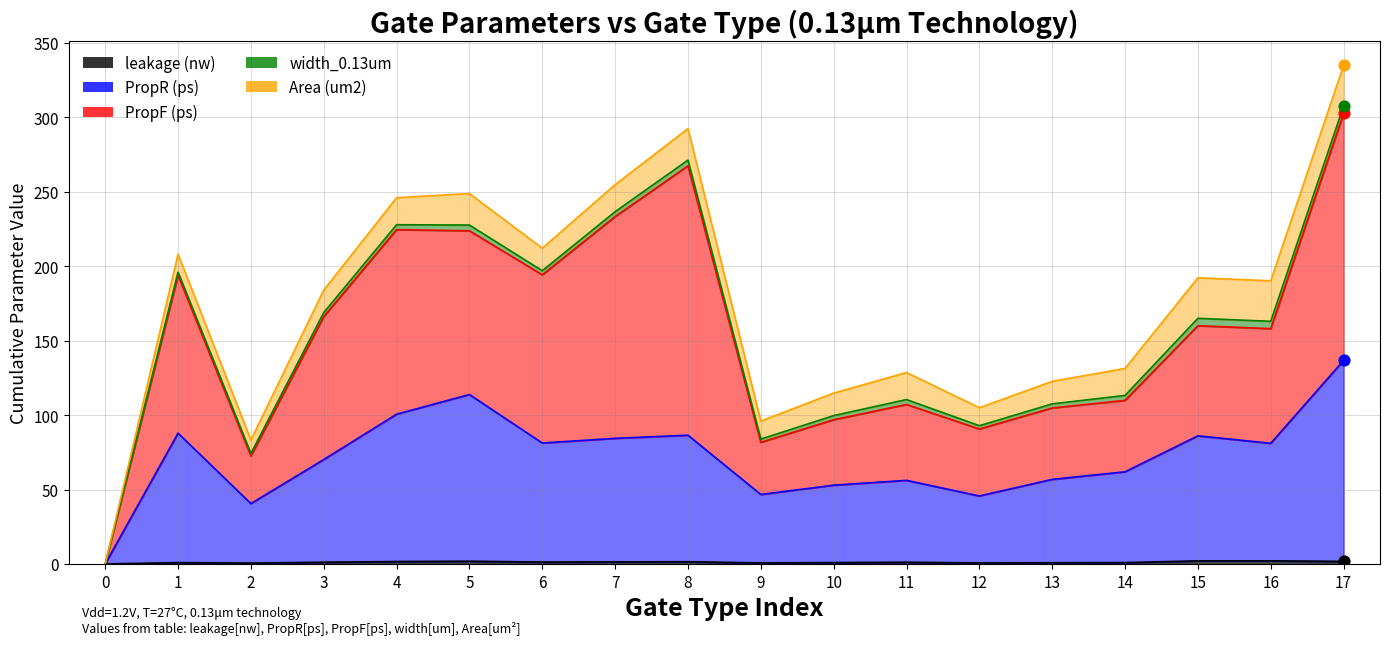

Which series has the largest total across all categories?

PropF (ps)